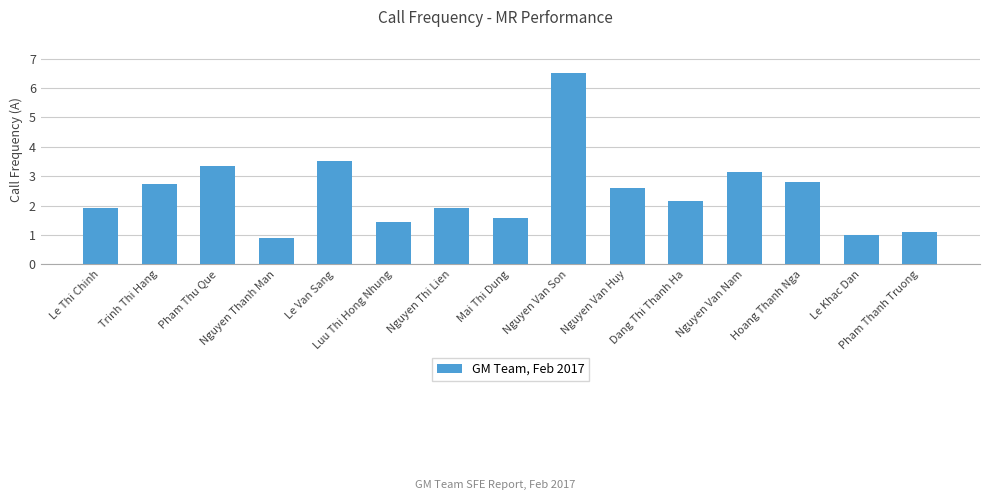

Count the number of values greater than 2.

8